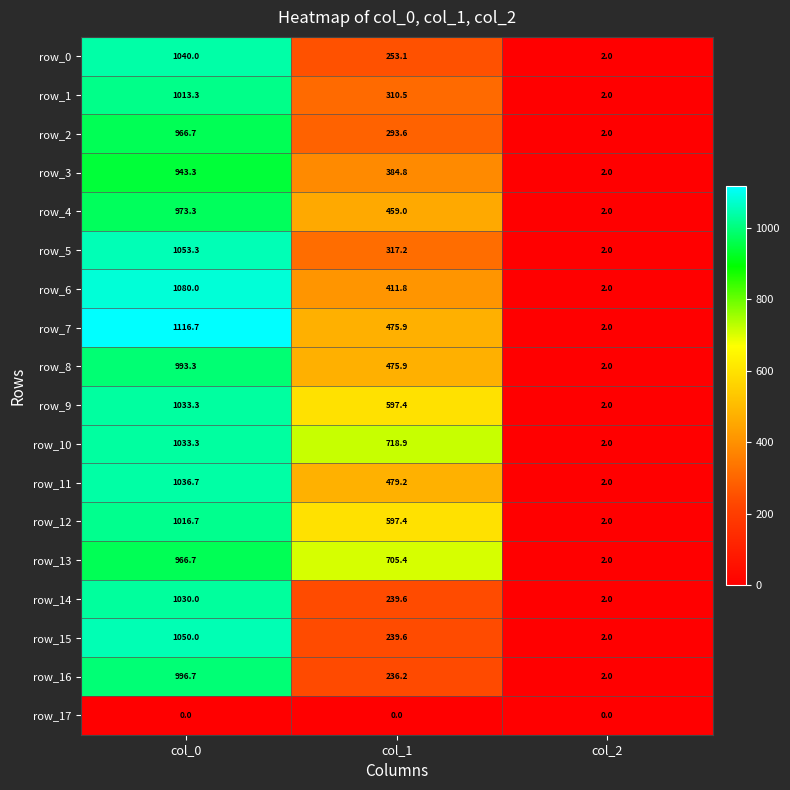

Reading left to right, list all the values displayed in this chart.

row_0: 1040.0	253.1	2.0
row_1: 1013.3	310.5	2.0
row_2: 966.7	293.6	2.0
row_3: 943.3	384.8	2.0
row_4: 973.3	459.0	2.0
row_5: 1053.3	317.2	2.0
row_6: 1080.0	411.8	2.0
row_7: 1116.7	475.9	2.0
row_8: 993.3	475.9	2.0
row_9: 1033.3	597.4	2.0
row_10: 1033.3	718.9	2.0
row_11: 1036.7	479.2	2.0
row_12: 1016.7	597.4	2.0
row_13: 966.7	705.4	2.0
row_14: 1030.0	239.6	2.0
row_15: 1050.0	239.6	2.0
row_16: 996.7	236.2	2.0
row_17: 0.0	0.0	0.0